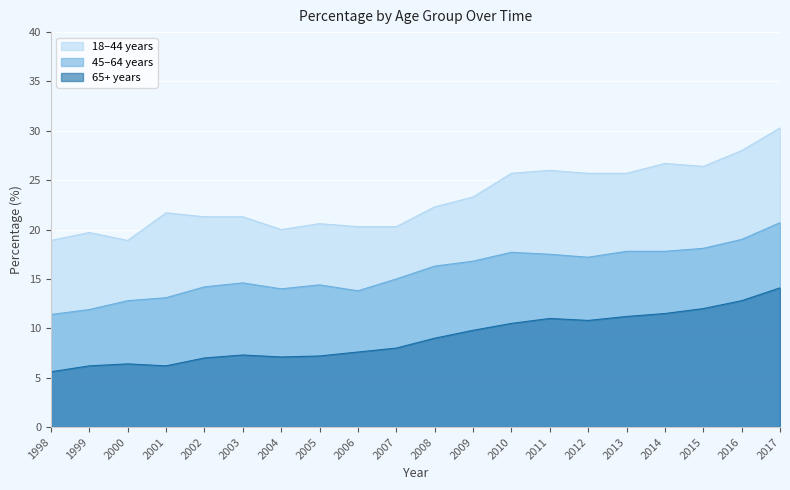

True or false: 65+ years and 18–44 years cross at least once.

False